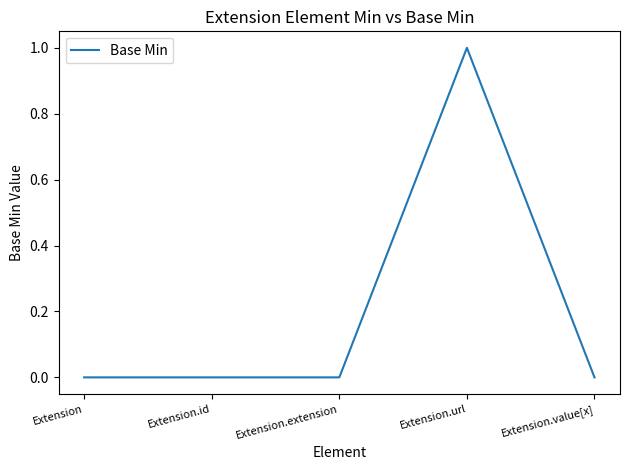

The value at Extension.value[x] is 0. True or false?

True